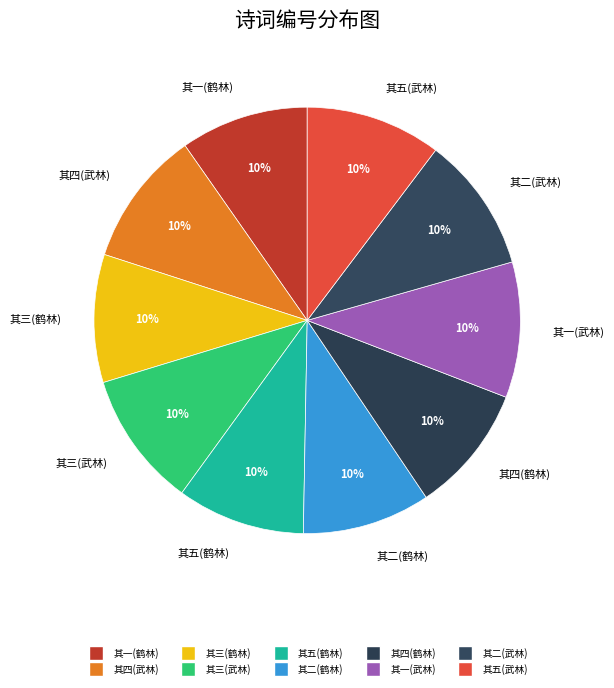

Do 其二(鹤林) and 其一(武林) together represent more than half of the pie?

No